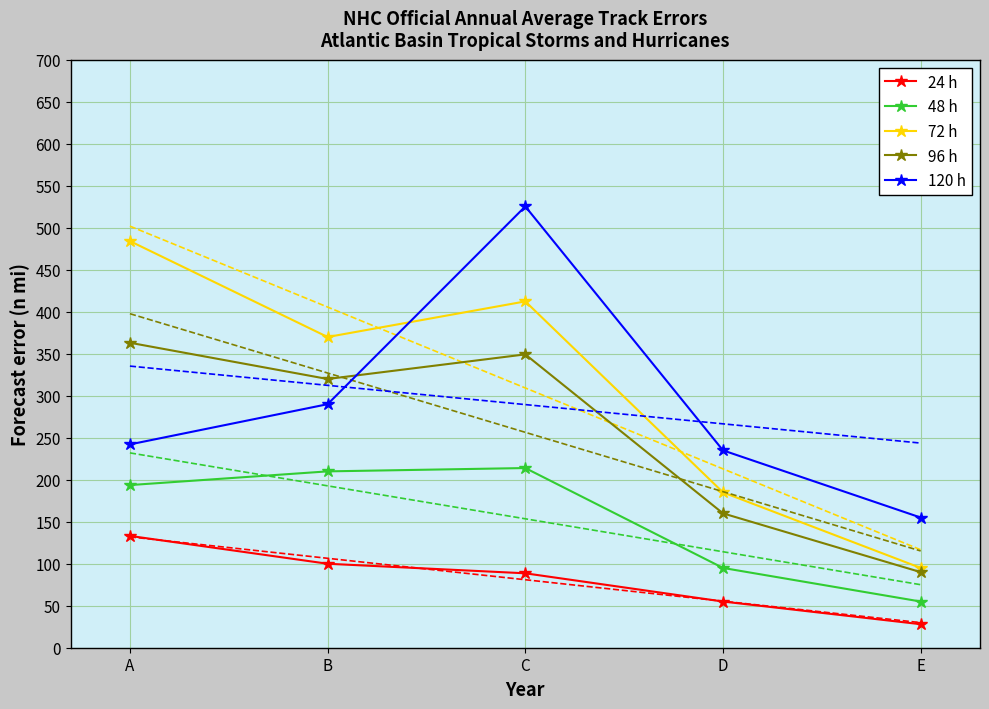

Rank the series by their maximum value, from highest to lowest.

120 h, 72 h, 96 h, 48 h, 24 h